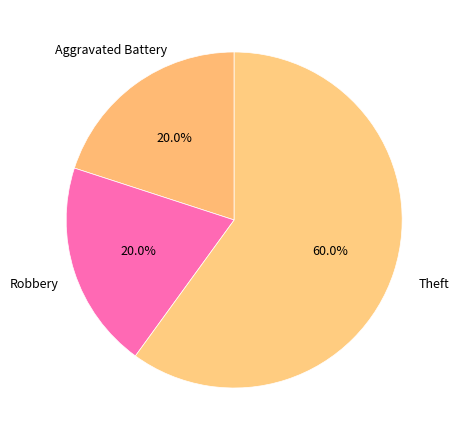

Count the number of slices in the pie.

3